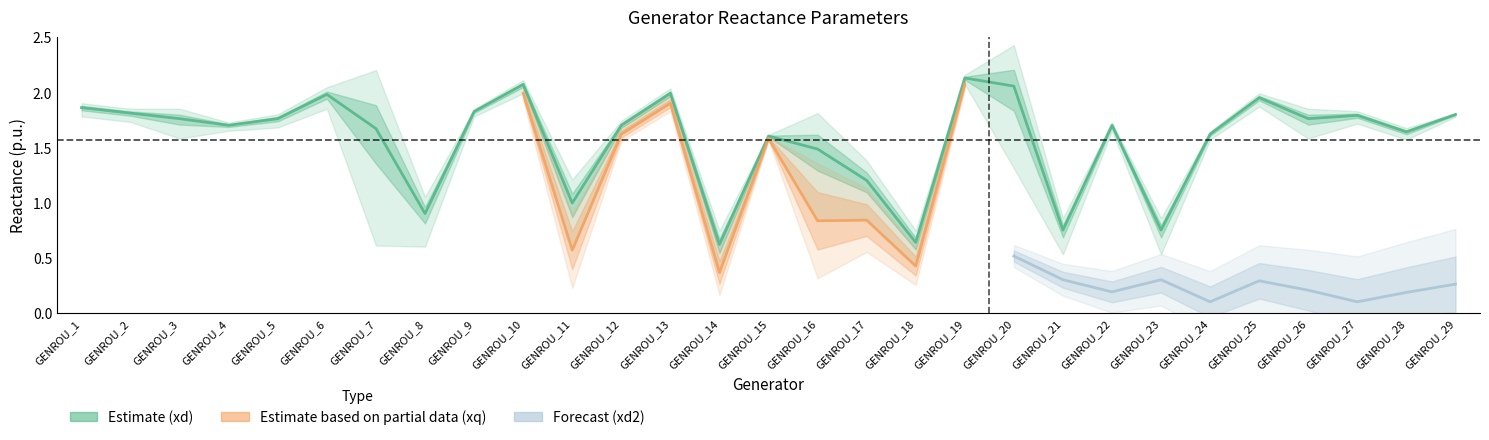

True or false: xd has more than 1 points higher than both neighbors.

True